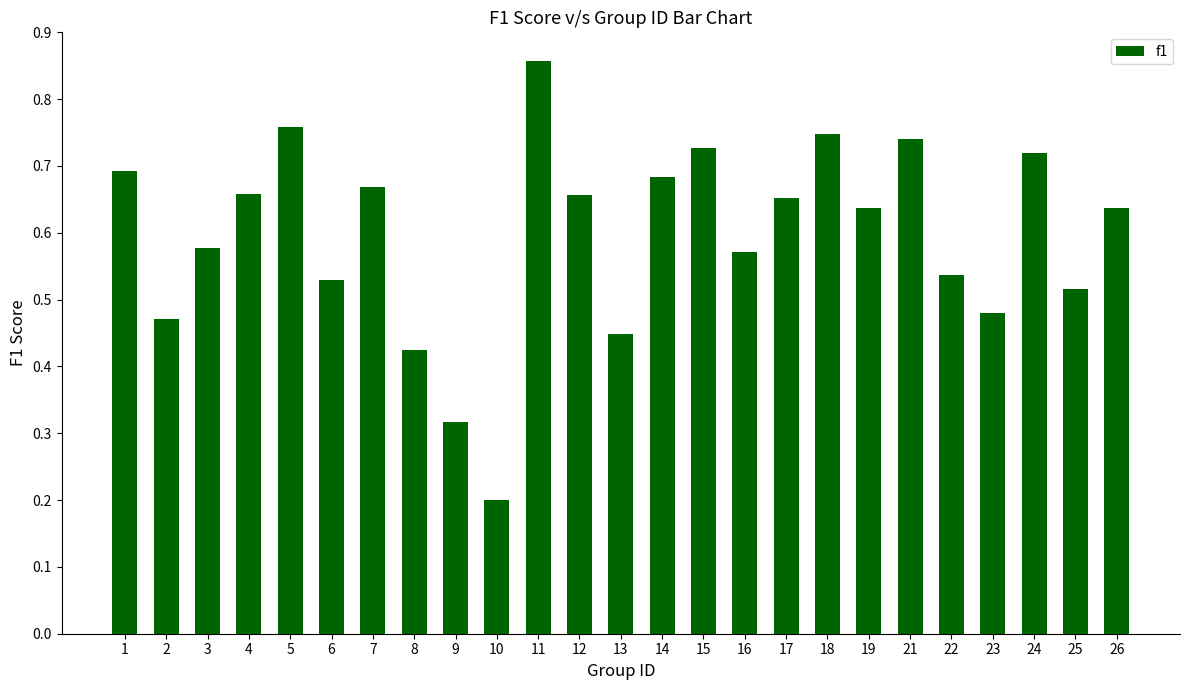

Which category has the lowest value across all series?

10